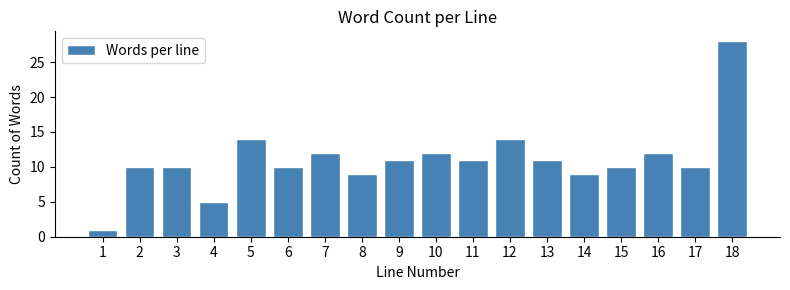

Reading left to right, extract all data points from this chart.

1=1	2=10	3=10	4=5	5=14	6=10	7=12	8=9	9=11	10=12	11=11	12=14	13=11	14=9	15=10	16=12	17=10	18=28